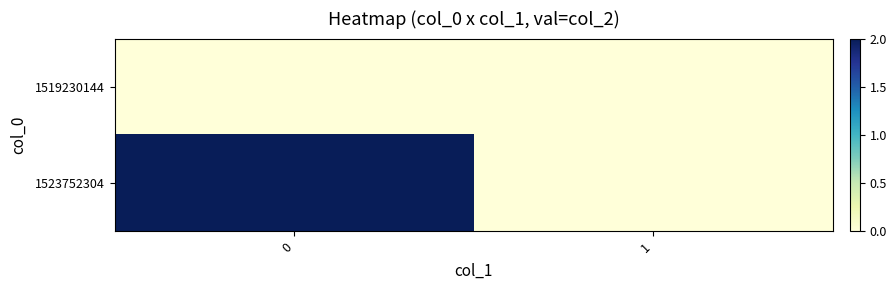

Between 1 and 0, which is larger?

1